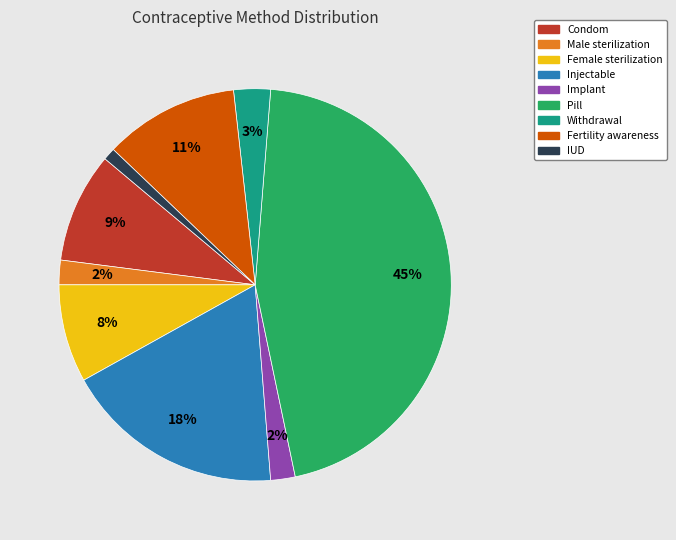

How many slices are in this pie chart?

9